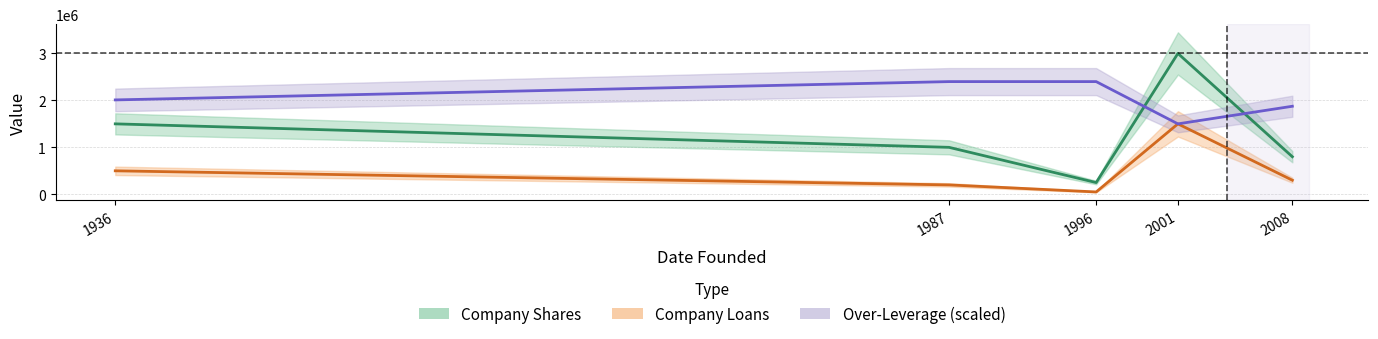

Does the chart have visible grid lines?

Yes